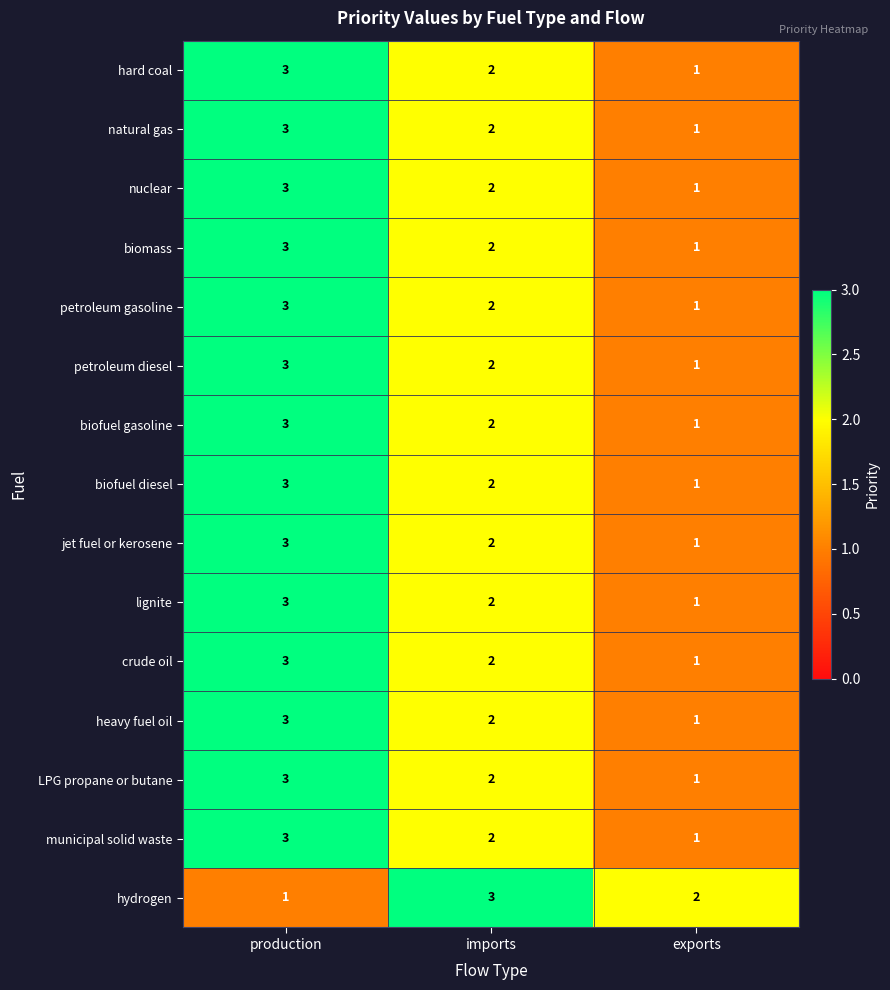

At which label does lignite first exceed 2?

production